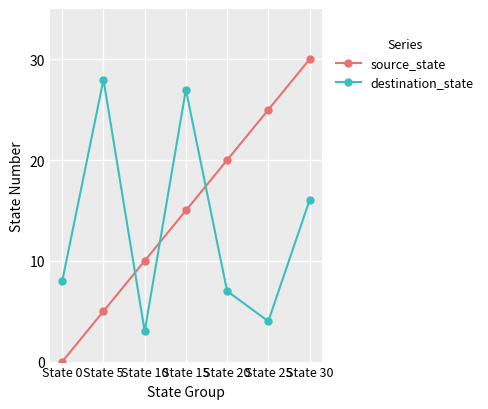

What is the value of the source_state point at the 3rd from the left?

10